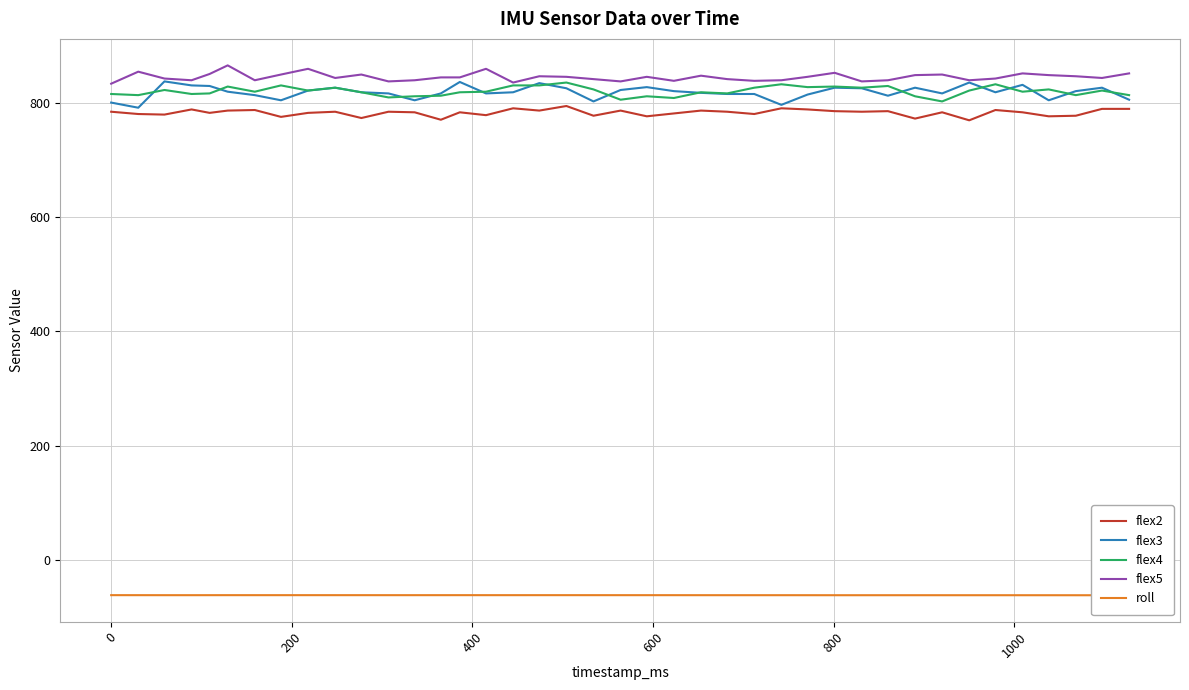

Reading left to right, what are all the values shown in this chart?

flex2: 784.0	780.0	779.0	788.0	782.0	786.0	787.0	775.0	782.0	784.0	773.0	784.0	783.0	770.0	783.0	778.0	790.0	786.0	794.0	777.0	786.0	776.0	781.0	786.0	784.0	780.0	790.0	788.0	785.0	784.0	785.0	772.0	783.0	769.0	787.0	783.0	776.0	777.0	789.0	789.0
flex3: 800.0	791.0	837.0	830.0	829.0	819.0	813.0	804.0	821.0	826.0	818.0	816.0	804.0	816.0	836.0	816.0	818.0	834.0	825.0	802.0	822.0	827.0	820.0	817.0	815.0	815.0	796.0	814.0	826.0	825.0	812.0	826.0	816.0	835.0	818.0	831.0	804.0	820.0	826.0	805.0
flex4: 815.0	813.0	822.0	815.0	816.0	828.0	819.0	830.0	821.0	826.0	818.0	809.0	811.0	812.0	818.0	819.0	830.0	830.0	835.0	823.0	805.0	811.0	808.0	818.0	816.0	826.0	832.0	827.0	828.0	826.0	829.0	811.0	802.0	821.0	832.0	819.0	823.0	813.0	821.0	813.0
flex5: 833.0	854.0	842.0	839.0	850.0	865.0	839.0	849.0	859.0	843.0	849.0	837.0	839.0	844.0	844.0	859.0	835.0	846.0	845.0	841.0	837.0	845.0	838.0	847.0	841.0	838.0	839.0	845.0	852.0	837.0	839.0	848.0	849.0	839.0	842.0	851.0	848.0	846.0	843.0	851.0
roll: -60.9	-60.9	-60.9	-60.9	-60.9	-60.9	-60.9	-60.9	-60.9	-60.9	-60.9	-60.9	-60.9	-60.9	-60.9	-60.9	-60.9	-60.9	-60.9	-60.9	-60.9	-60.9	-60.9	-60.9	-61.0	-60.9	-60.9	-61.0	-61.0	-61.0	-61.0	-61.0	-61.0	-61.0	-61.0	-61.0	-61.0	-61.0	-61.0	-61.0